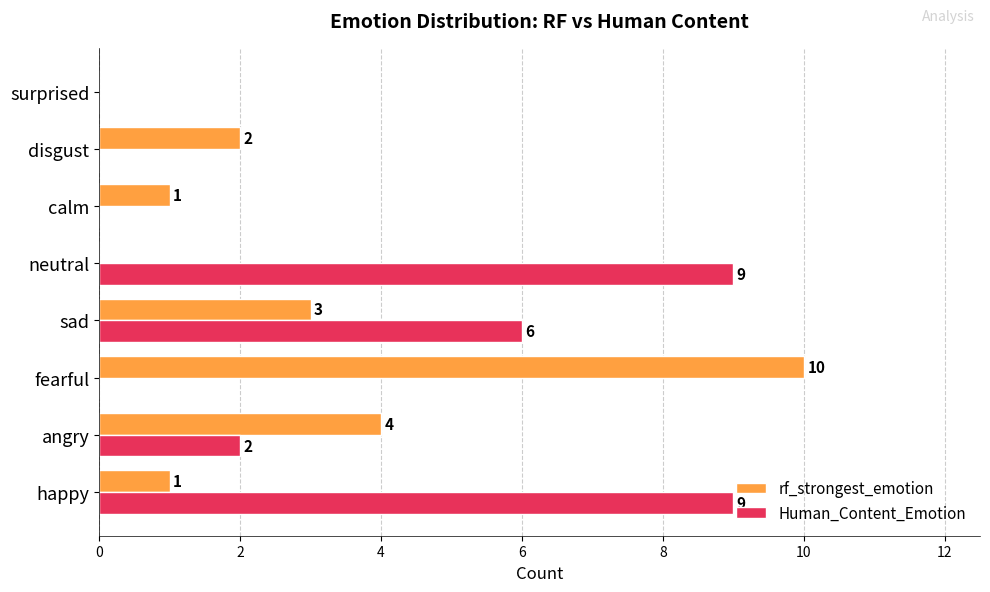

What is the sum of all rf_strongest_emotion values?

21